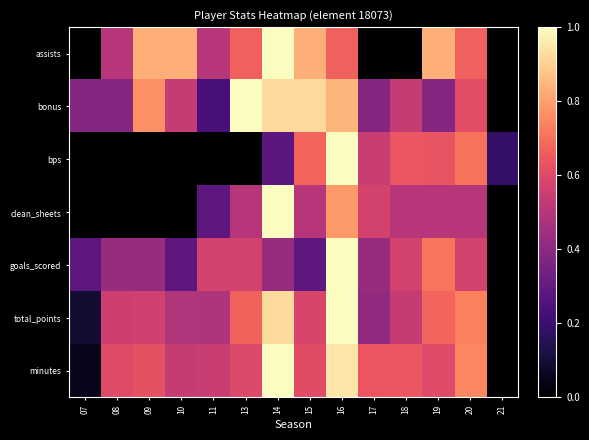

Count the number of categories in the chart.

14